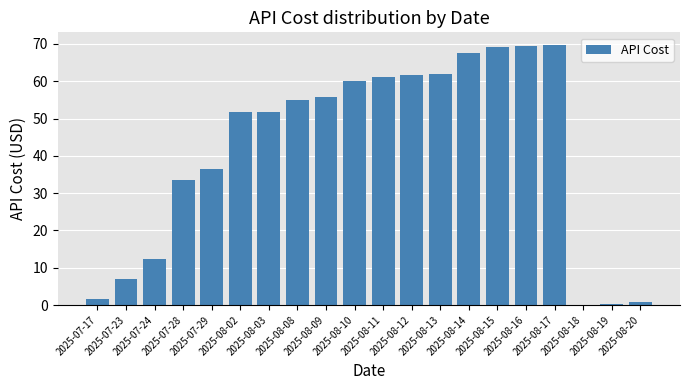

What is the greatest value displayed?

69.6